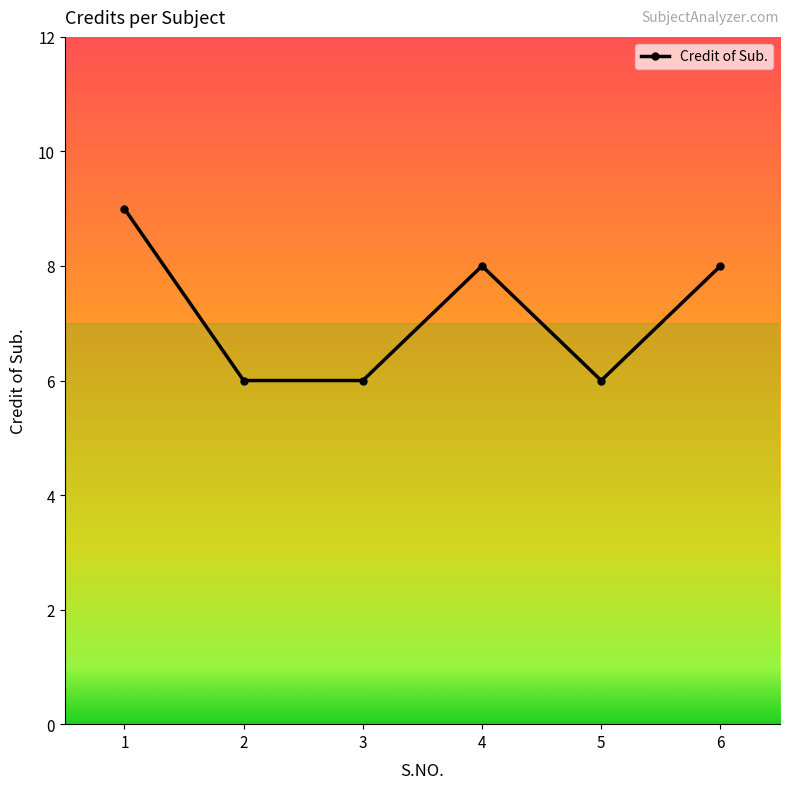

How many values are between 6 and 8?

5